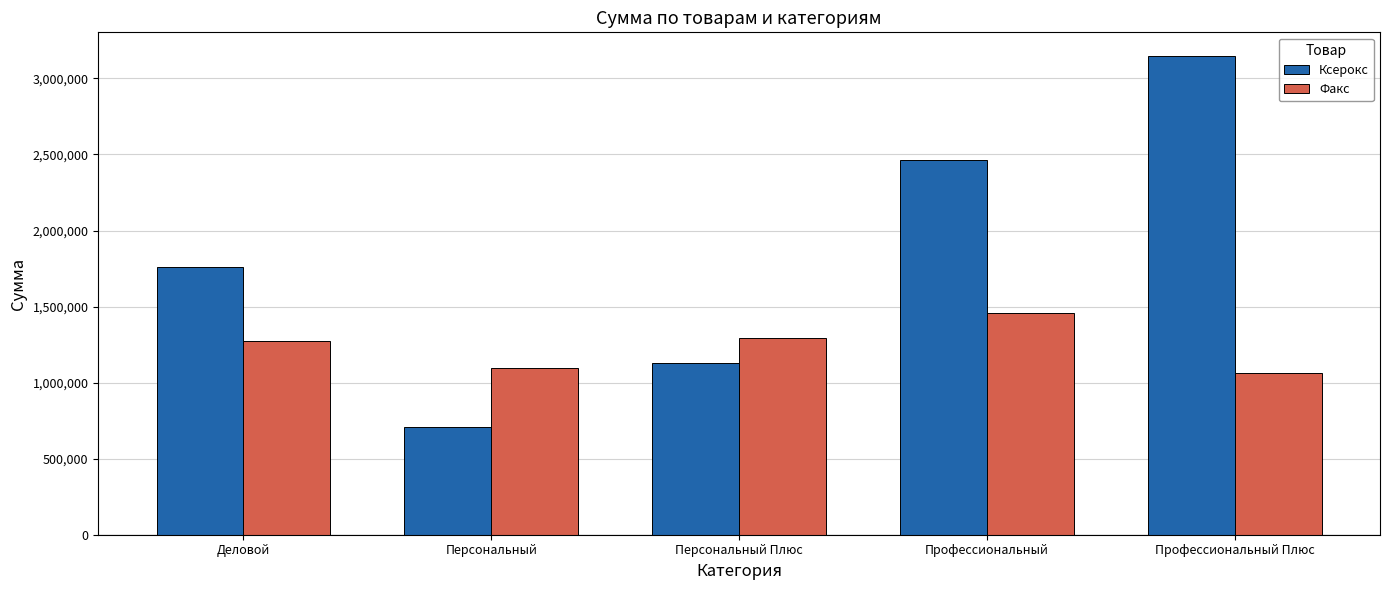

What is the approximate value of Факс at Персональный?

1094933.7